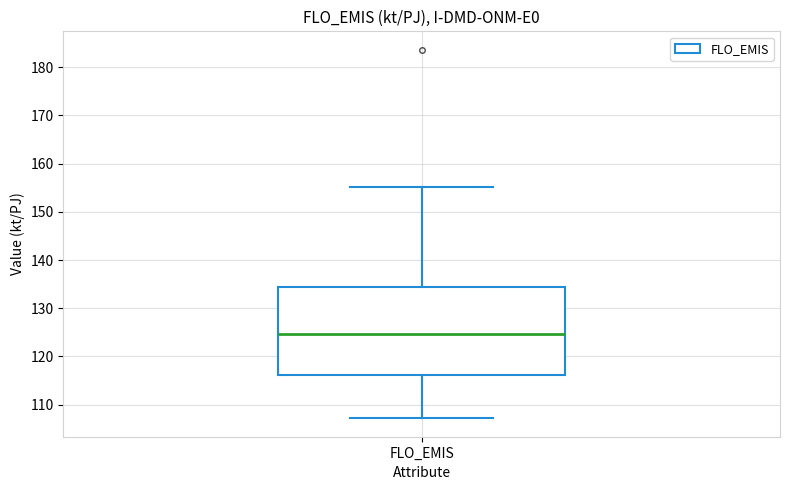

Transcribe this box plot: give where the median line is, the range the box spans, and where the two whiskers end, as read against the y-axis. The values are not printed on the chart, so give them approximately, as read against the axis.

median 125, box 116 to 134, whiskers 107 to 155